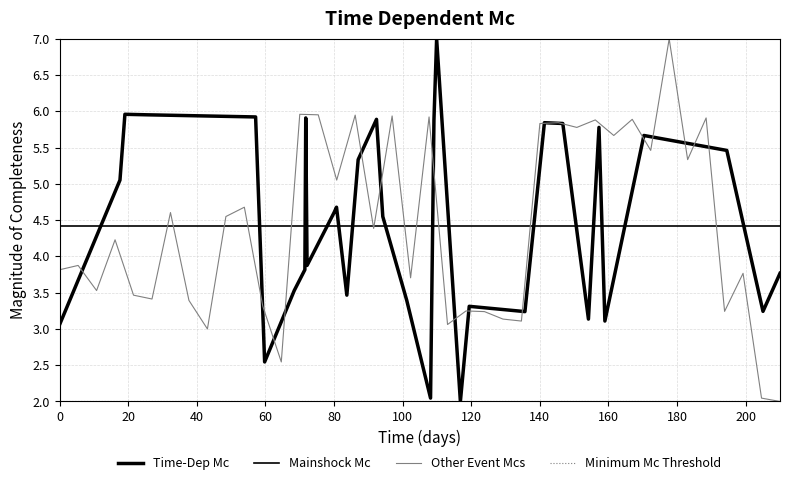

What is the label of the 10th point from the left?

180